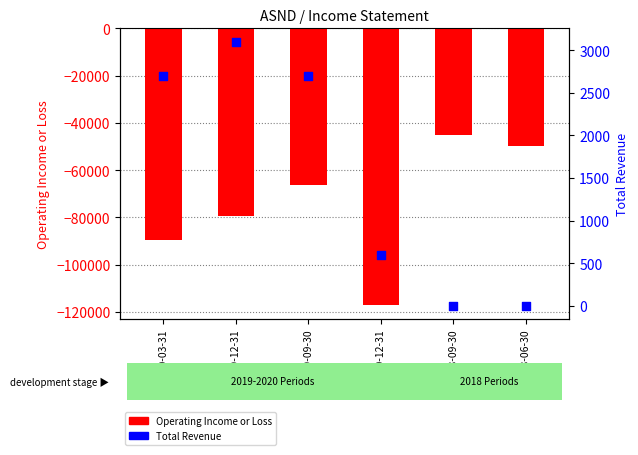

Which series reaches the minimum Y coordinate?

Operating Income or Loss